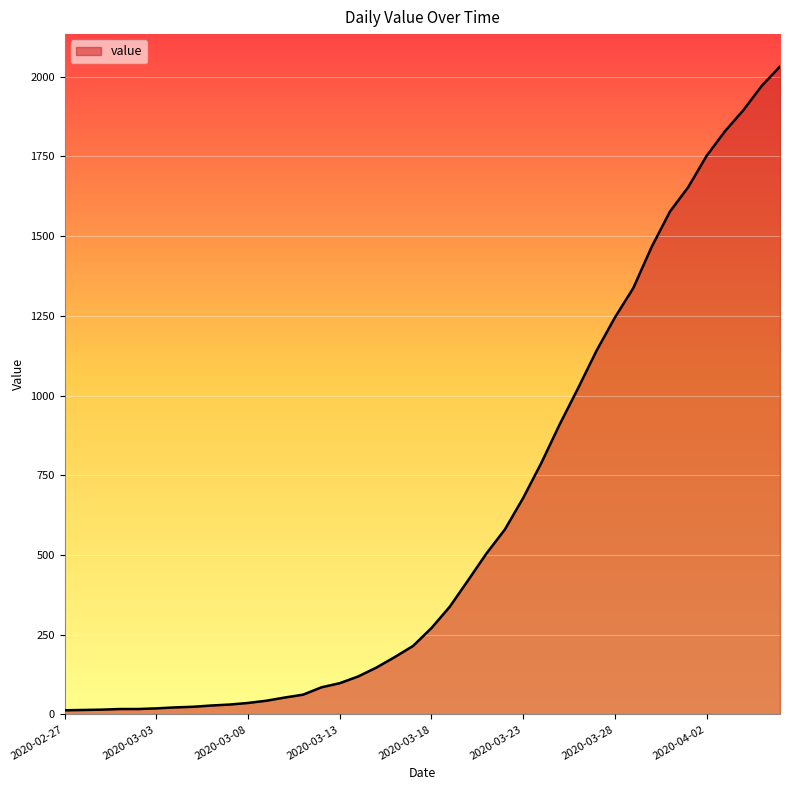

What is the maximum value shown in the chart?

2032